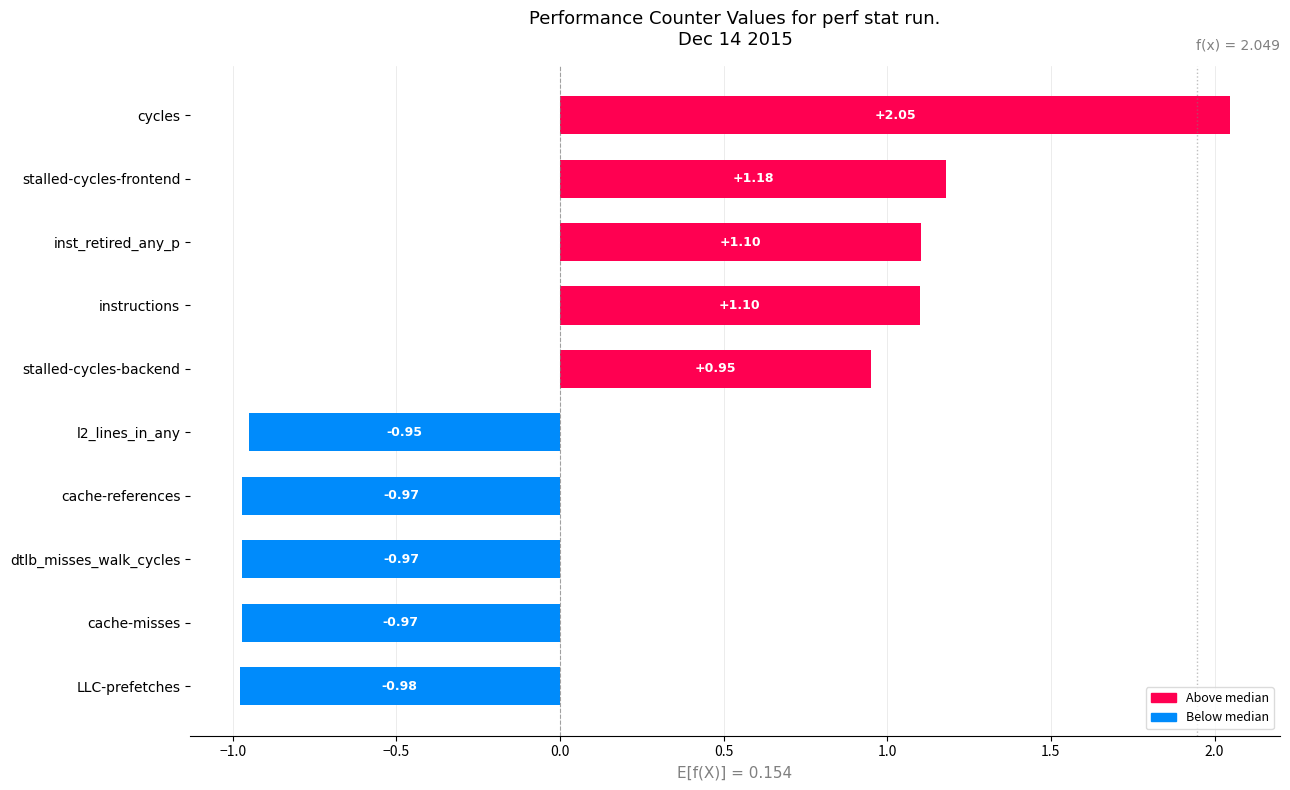

What is the change in value from dtlb_misses_walk_cycles to inst_retired_any_p?

+2.1